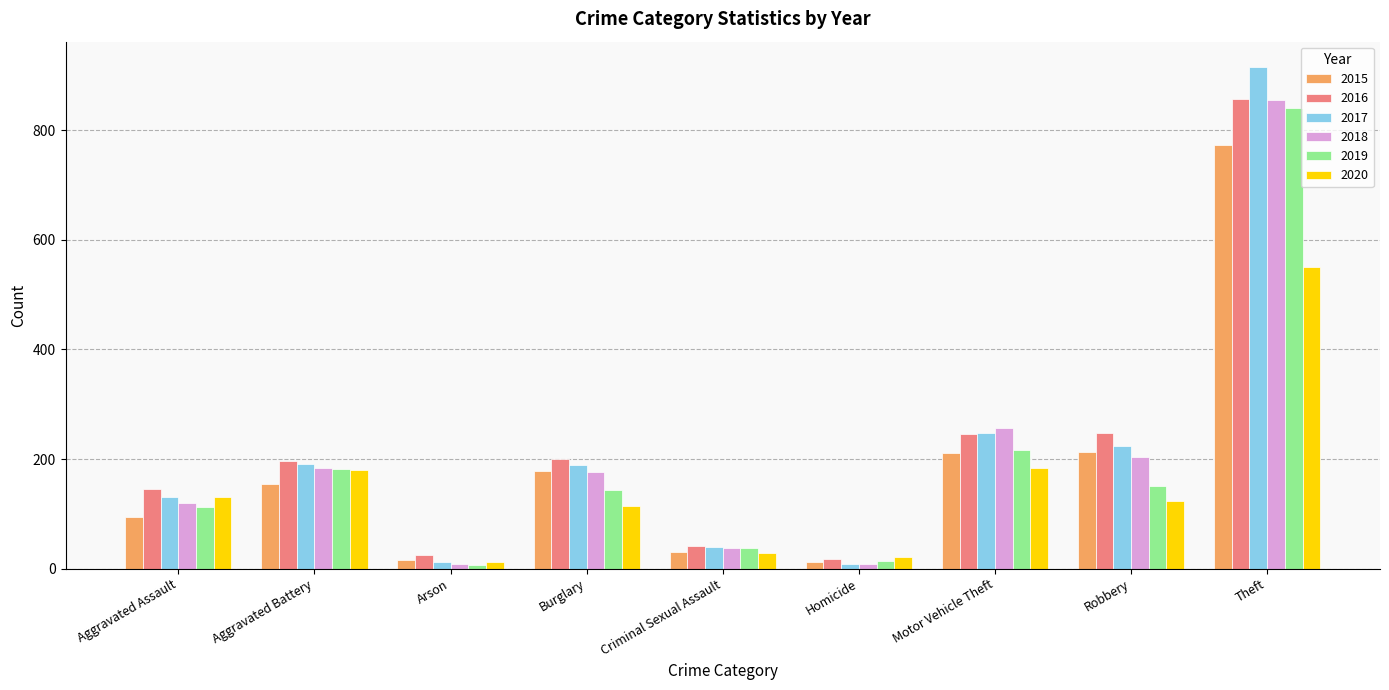

Are the bars grouped side by side (vs. stacked)?

Yes